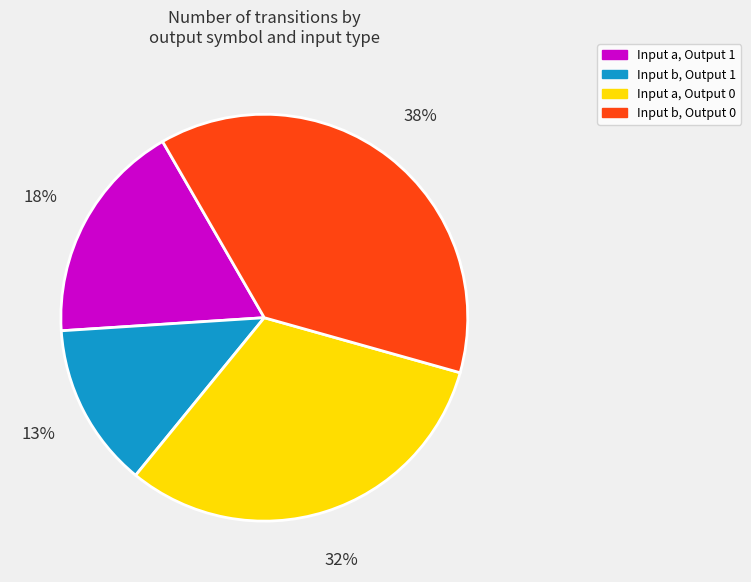

Approximately how many times larger is the value at Input a, Output 0 compared to Input a, Output 1?

1.8